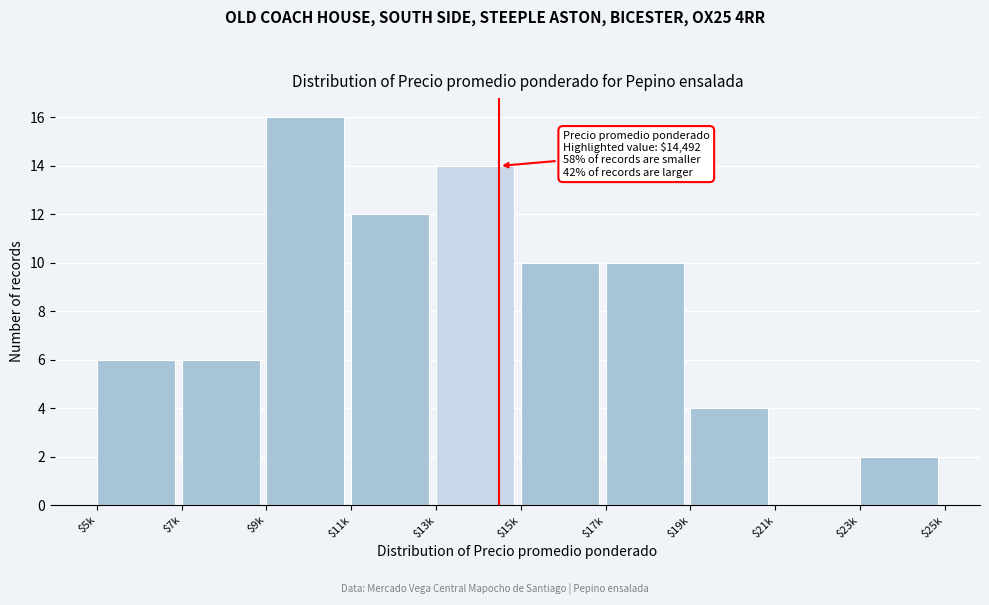

What is the greatest value displayed?

16